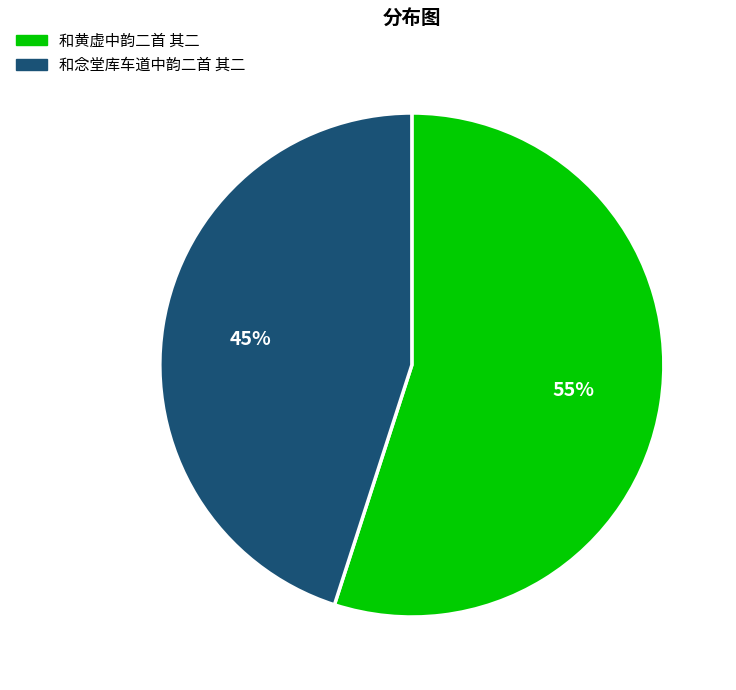

To the nearest percent, what is the difference between the largest and smallest slice percentages?

10%